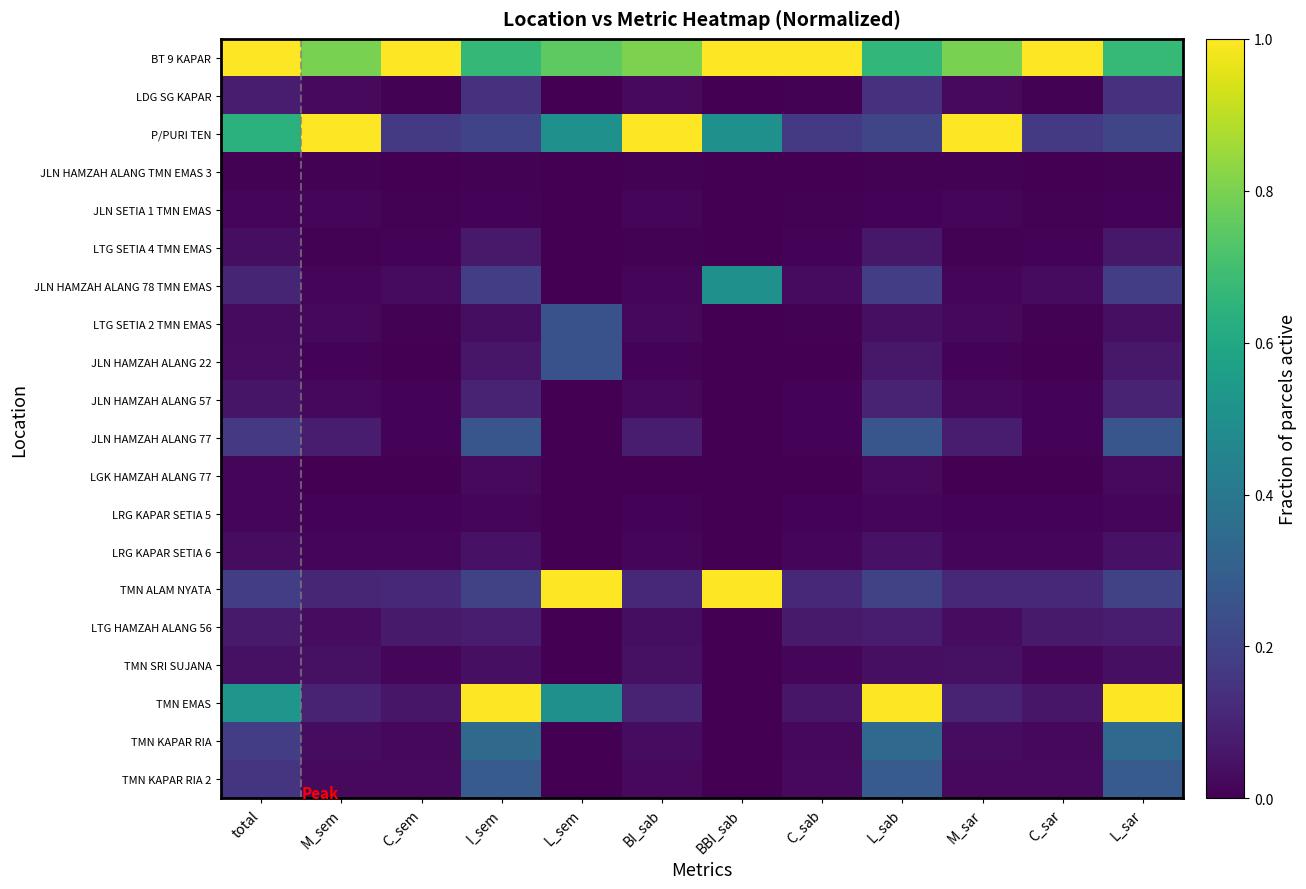

Between C_sem and L_sab, which series saw the biggest shift?

TMN EMAS